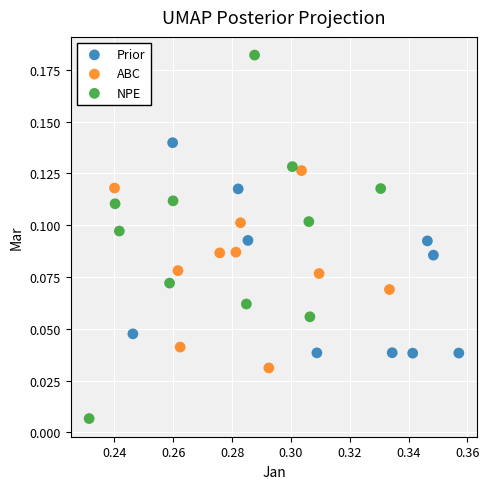

What are all the series names shown in the legend?

Prior, ABC, NPE